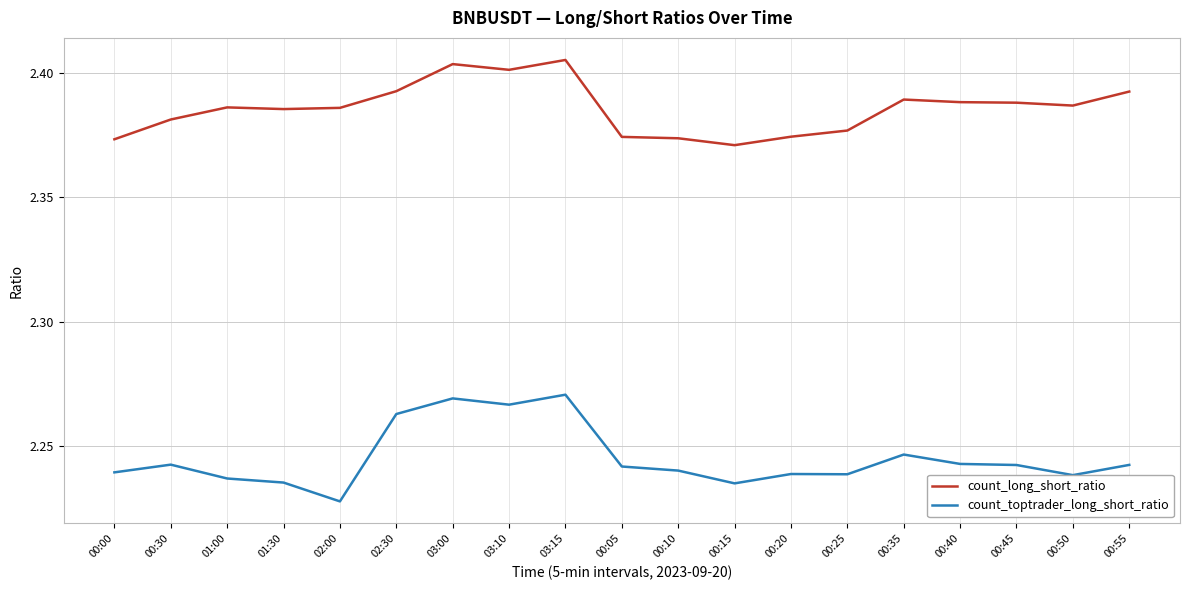

The count_toptrader_long_short_ratio series shows 4.0 at 00:55. True or false?

False